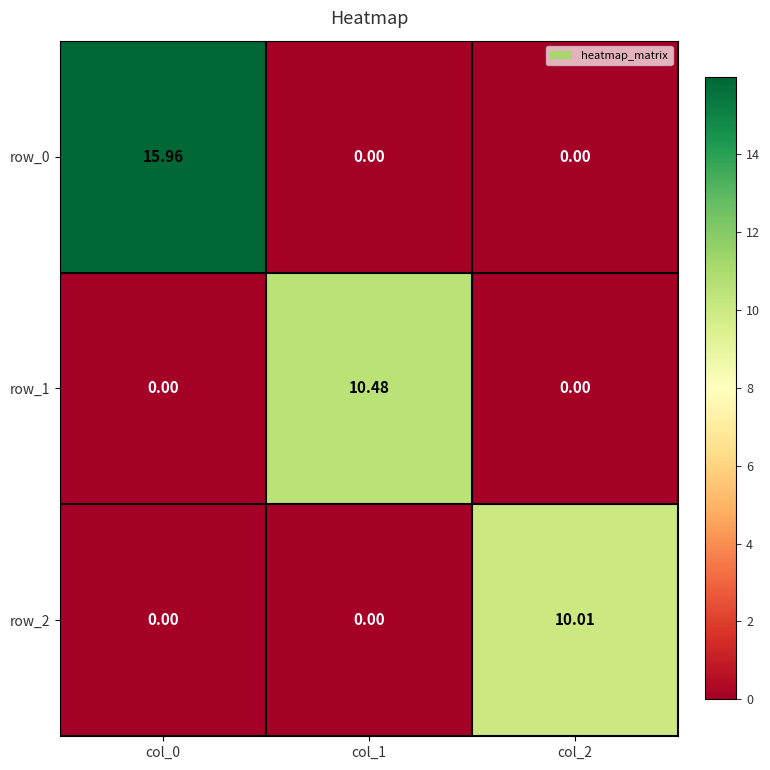

How many series are shown in this chart?

3